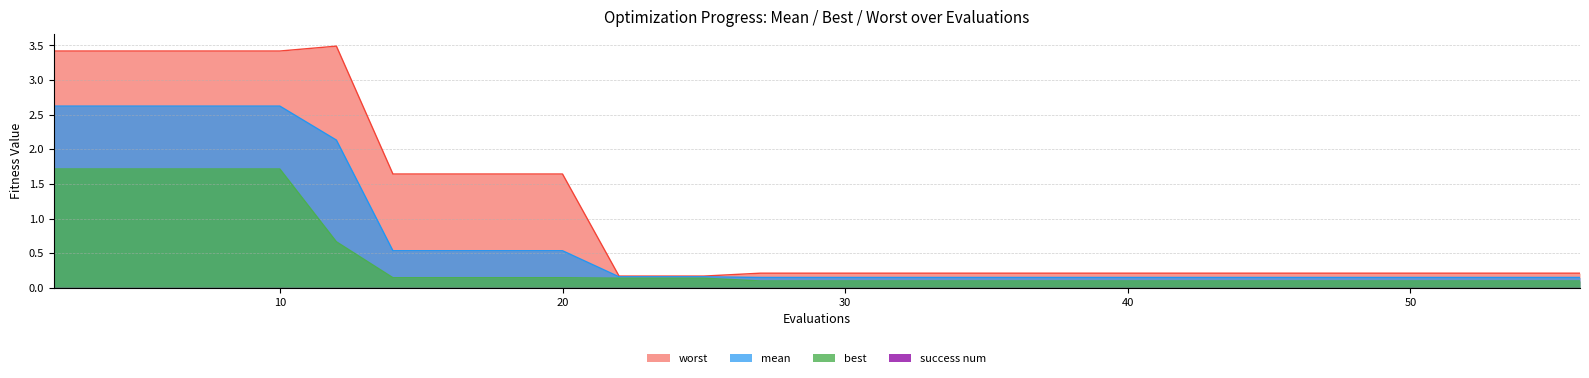

Which series has the largest range (max minus min)?

worst